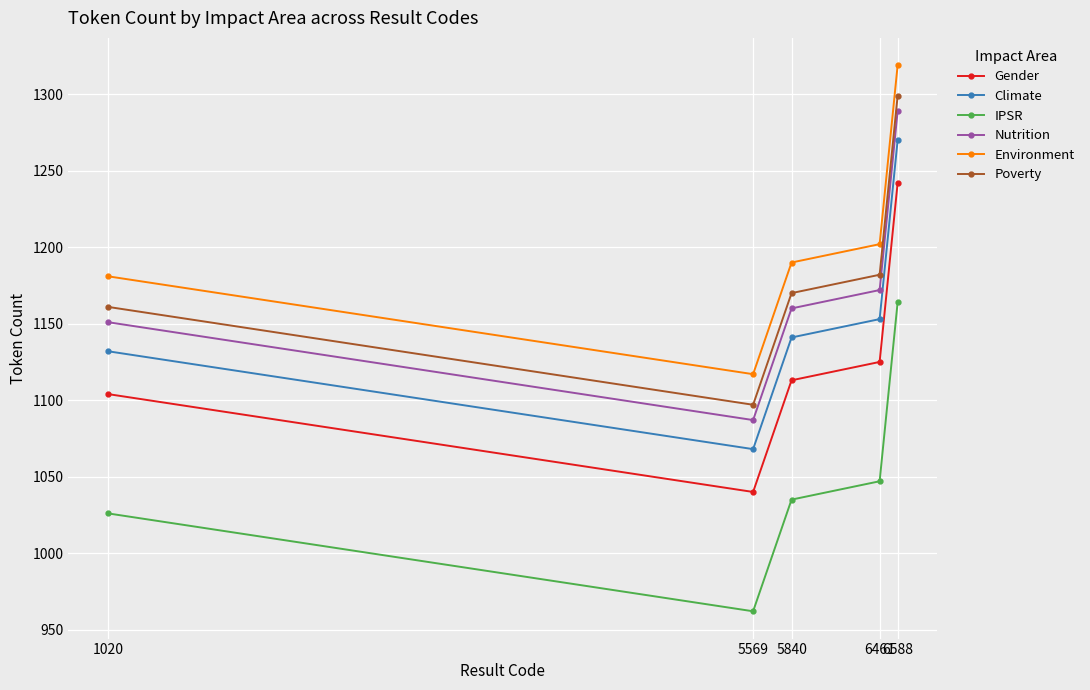

True or false: IPSR and Gender cross at least once.

False